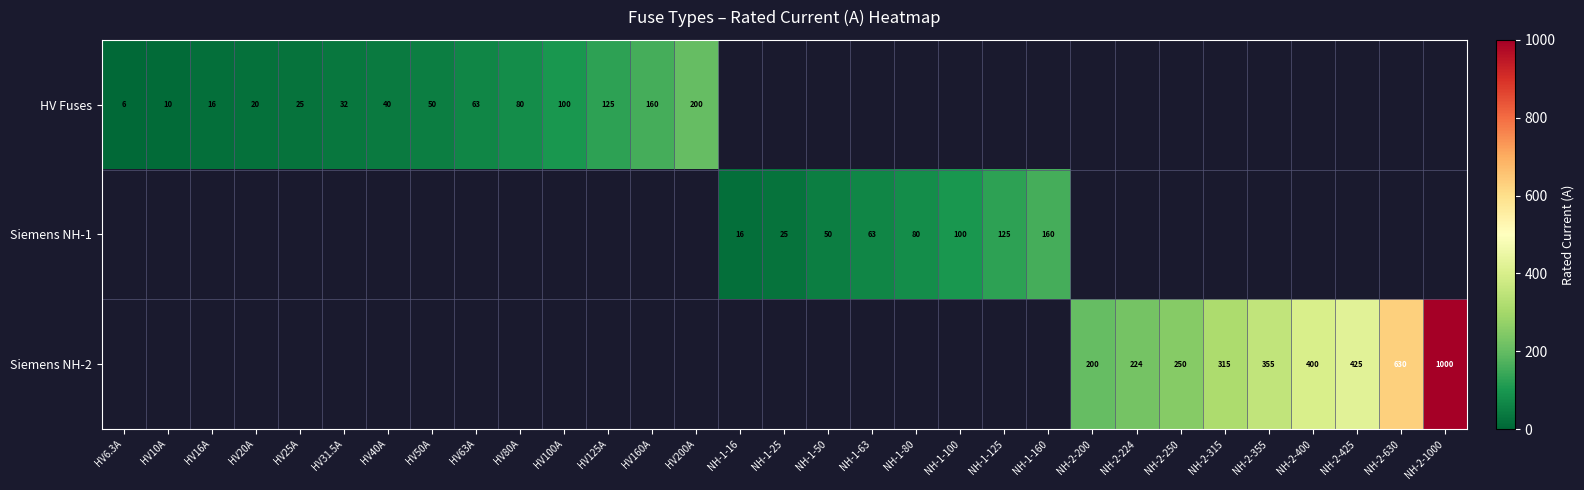

Is it true that Siemens NH-2 equals 244.4 at NH-2-425?

False